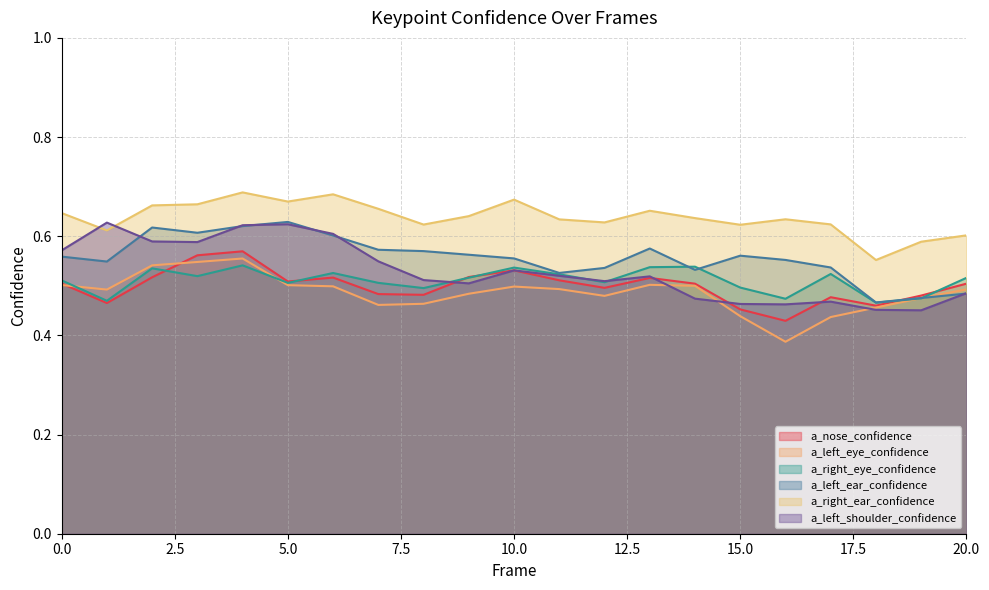

Is the value of a_right_ear_confidence at 10 greater than the value of a_left_eye_confidence at 14?

Yes